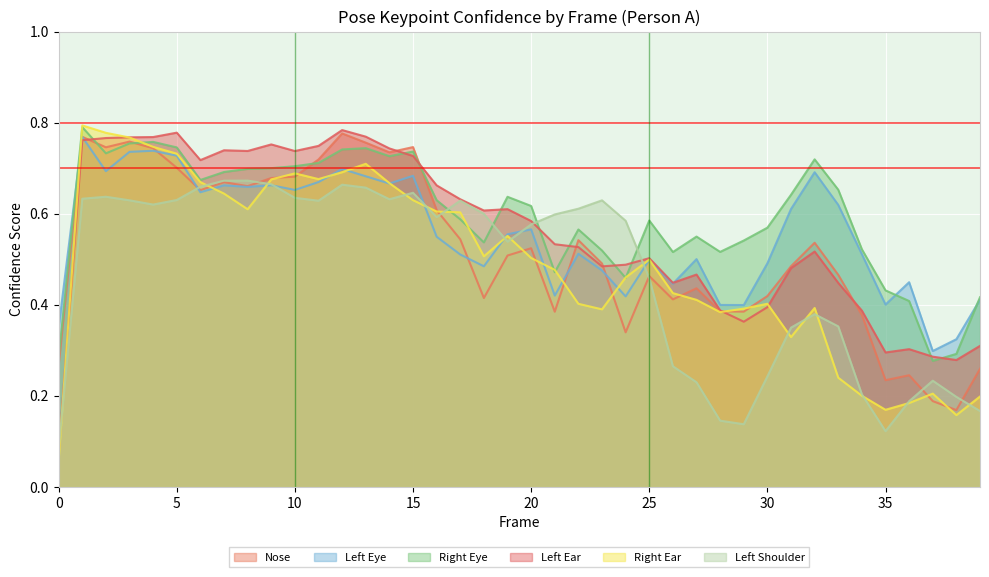

What is the total value across all series at 20?

3.4